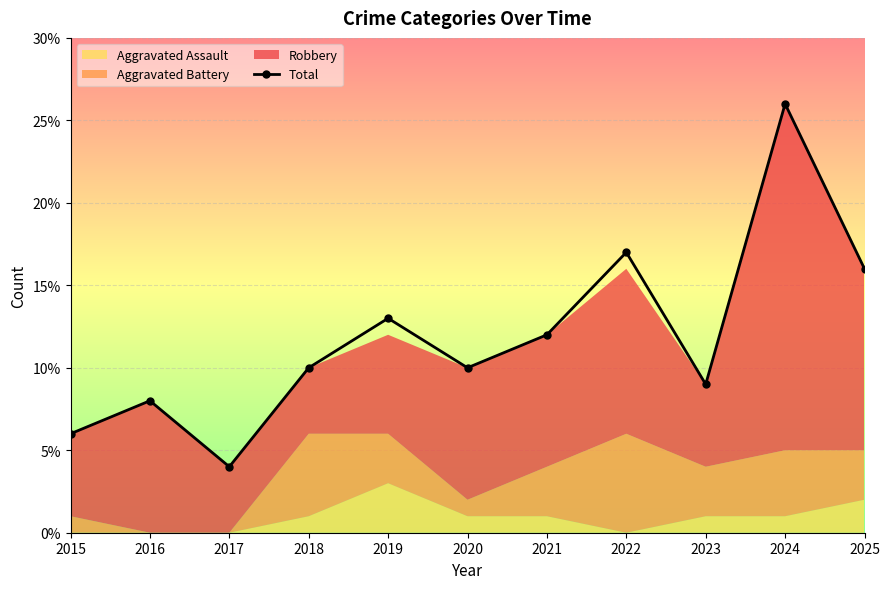

How many interior local peaks (higher than both neighbors) does the data have?

4